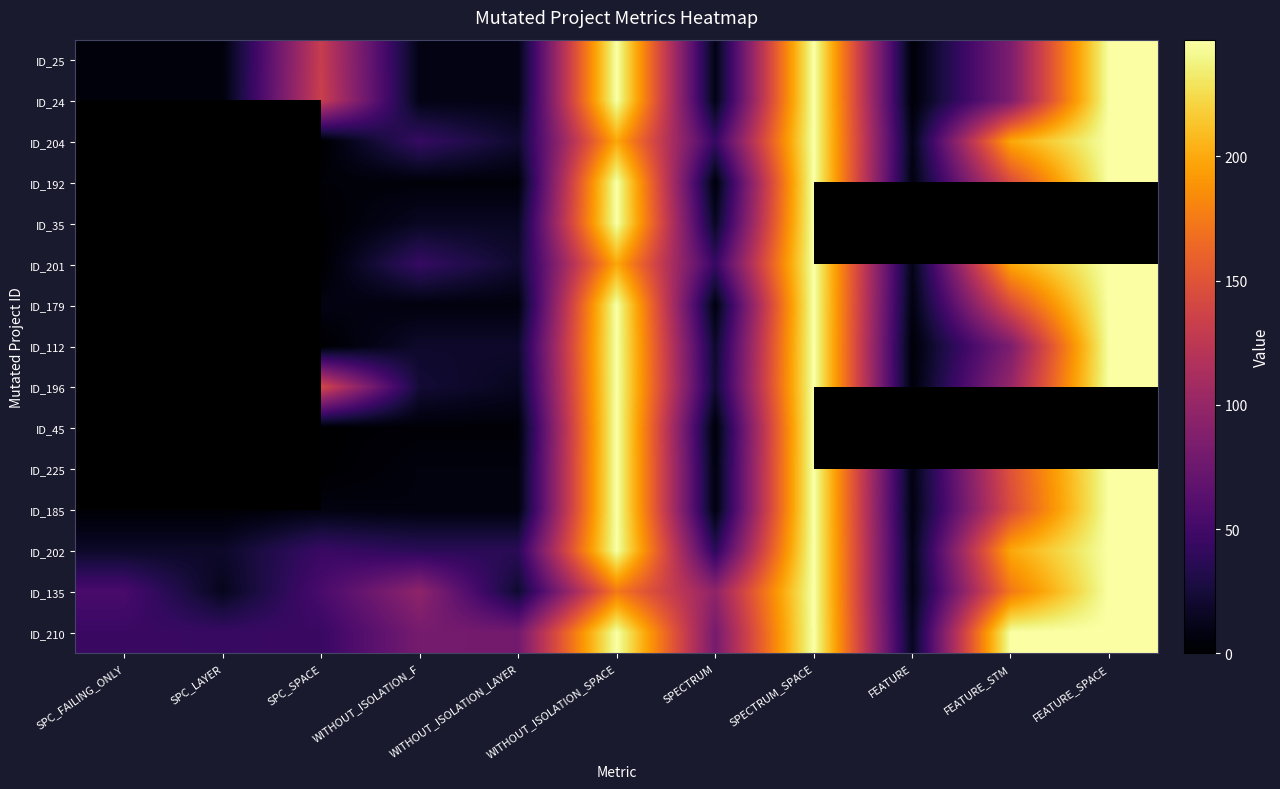

What is the total value across all series at SPECTRUM?

399.0